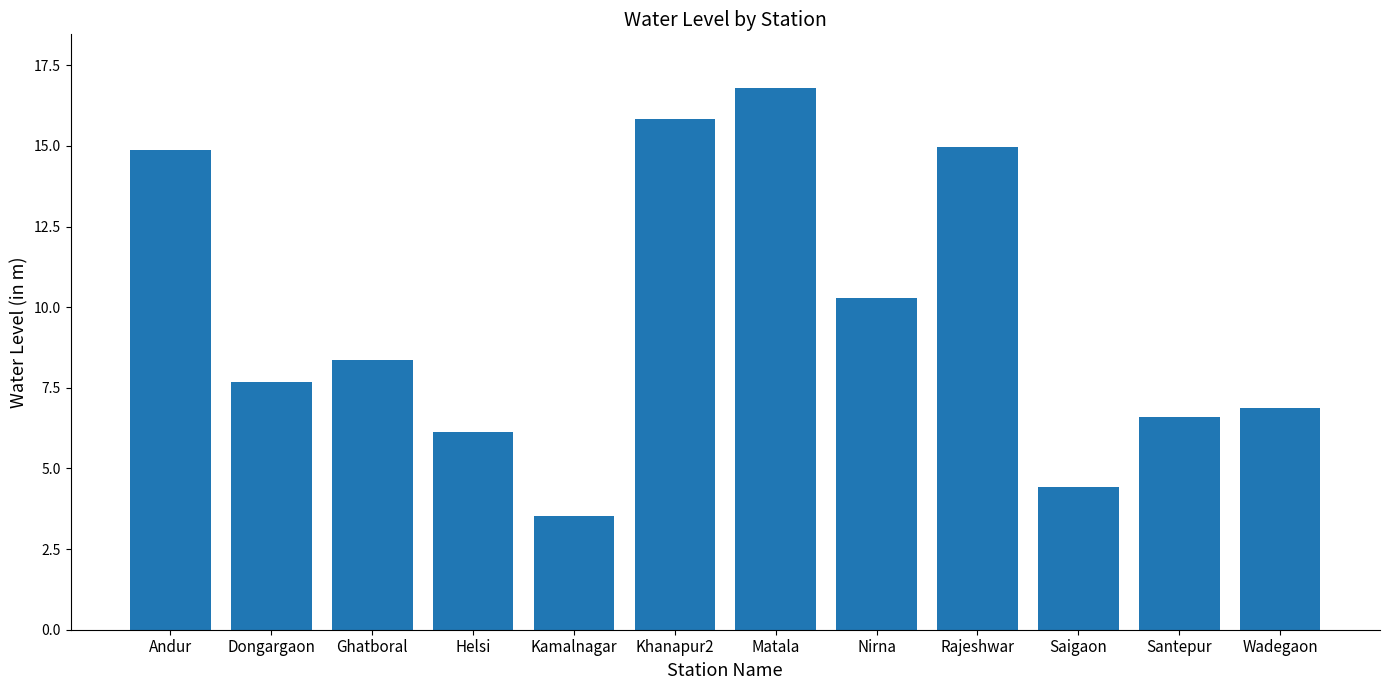

Which category has the highest value across all series?

Matala